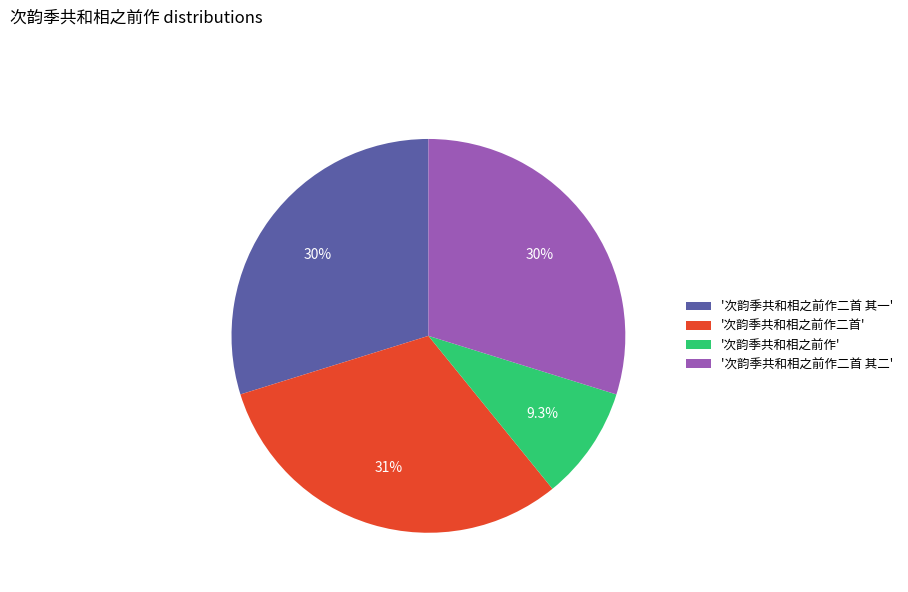

Does '次韵季共和相之前作' account for over 50% of the chart?

No